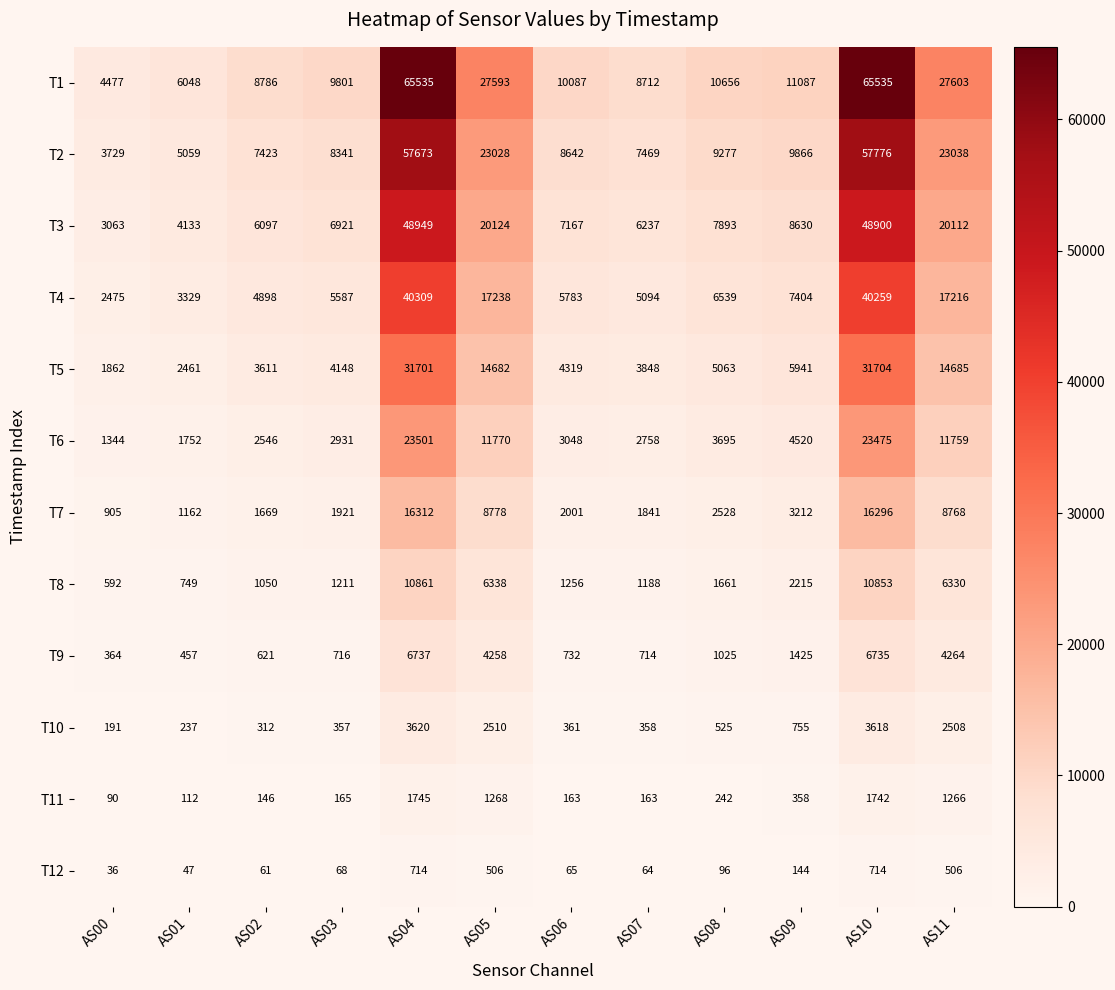

Between AS07 and AS09, which series saw the biggest shift?

T2